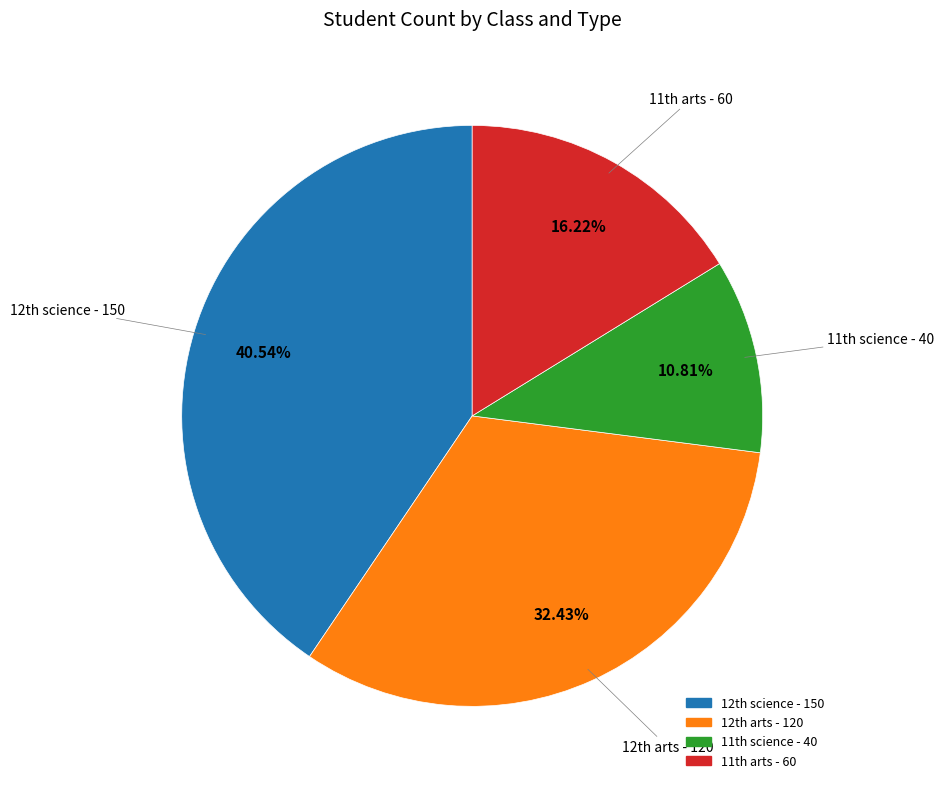

How many segments does this pie chart have?

4